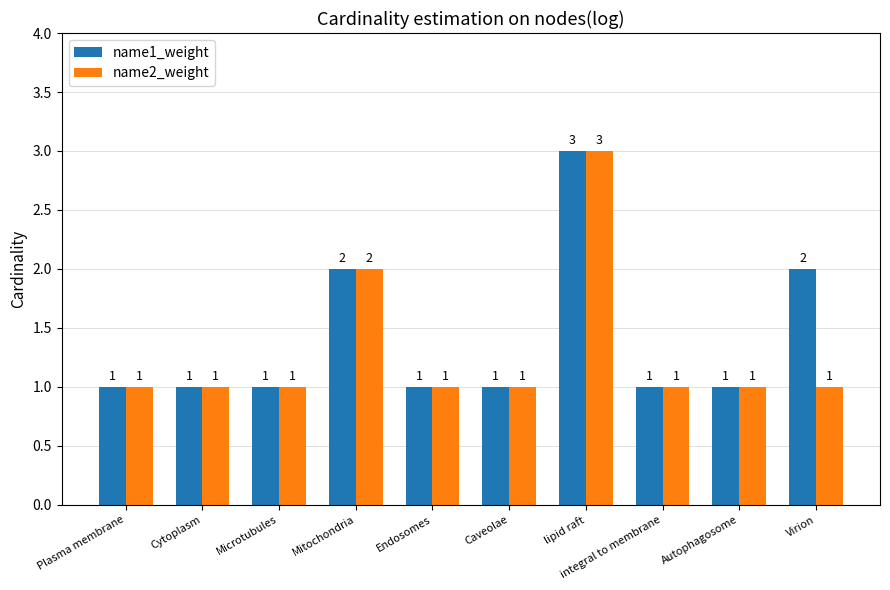

Does the chart contain stacked bars?

No